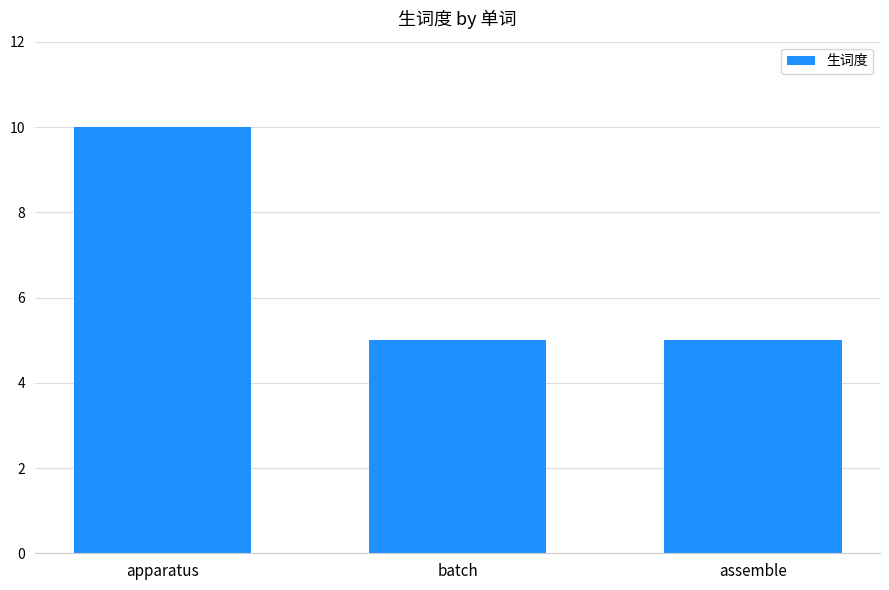

What is the difference between the maximum and minimum values?

5